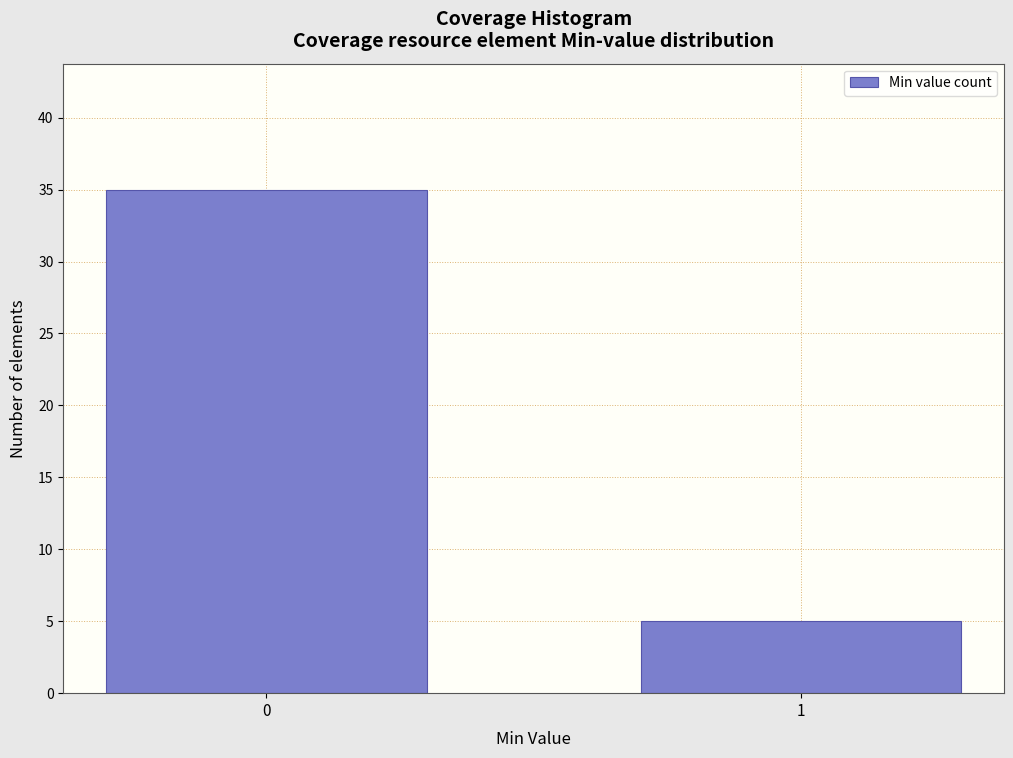

Reading left to right, list all the values displayed in this chart.

35	5